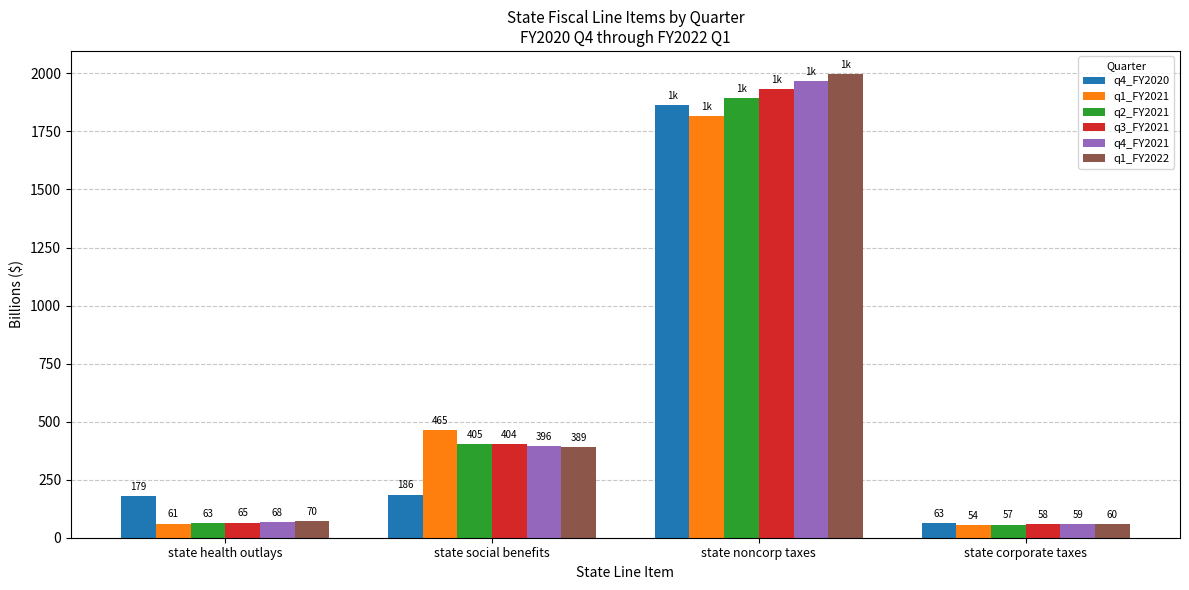

What are all the series names shown in the legend?

q4_FY2020, q1_FY2021, q2_FY2021, q3_FY2021, q4_FY2021, q1_FY2022